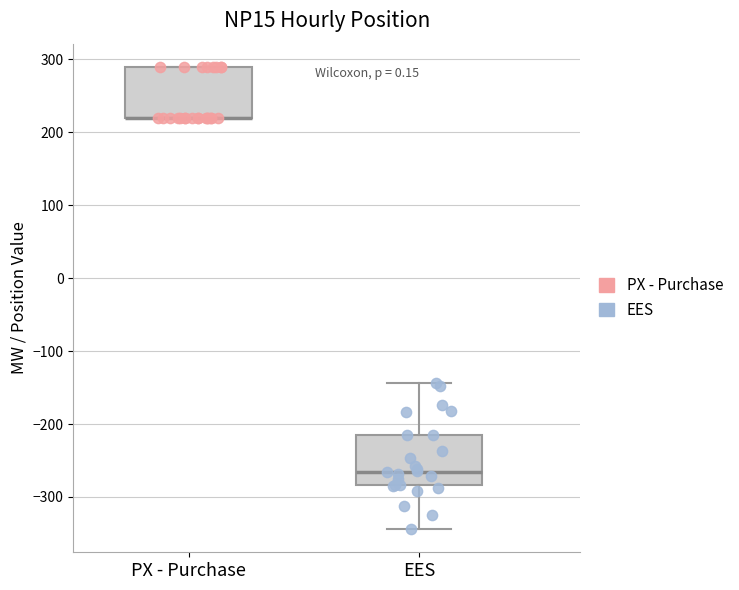

Where is the lower edge of the box for PX - Purchase on the y-axis? The values are not printed on the chart, so give them approximately, as read against the axis.

220